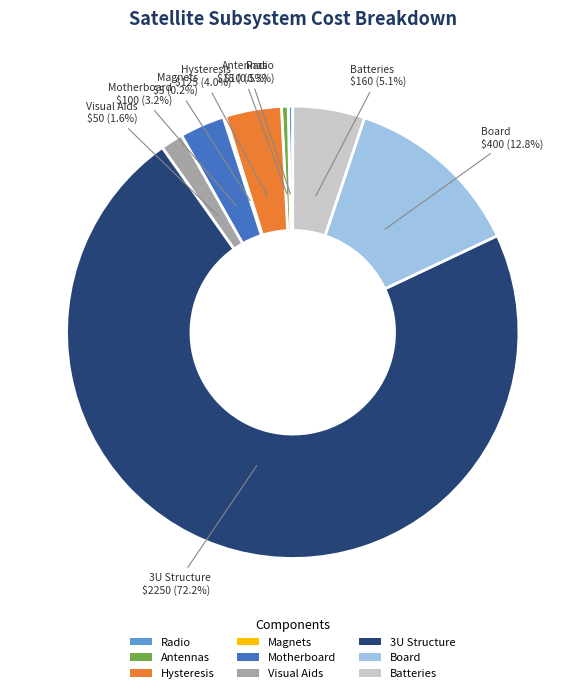

What is the largest slice in the pie chart?

3U Structure